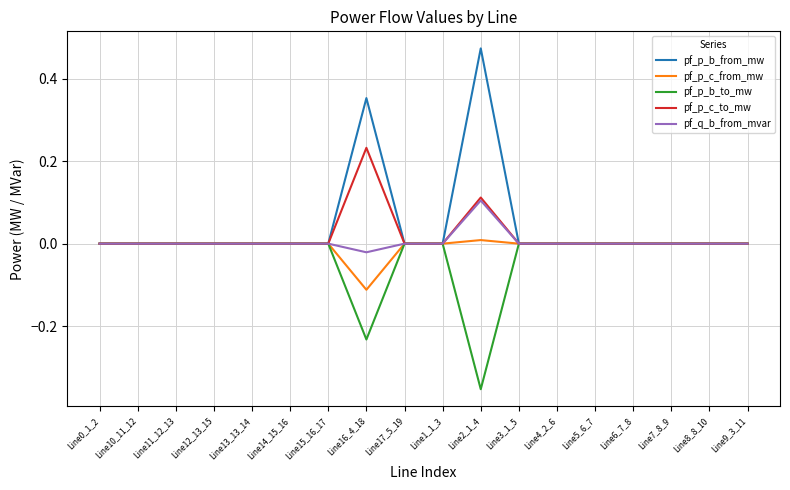

Which series has the largest total across all categories?

pf_p_b_from_mw